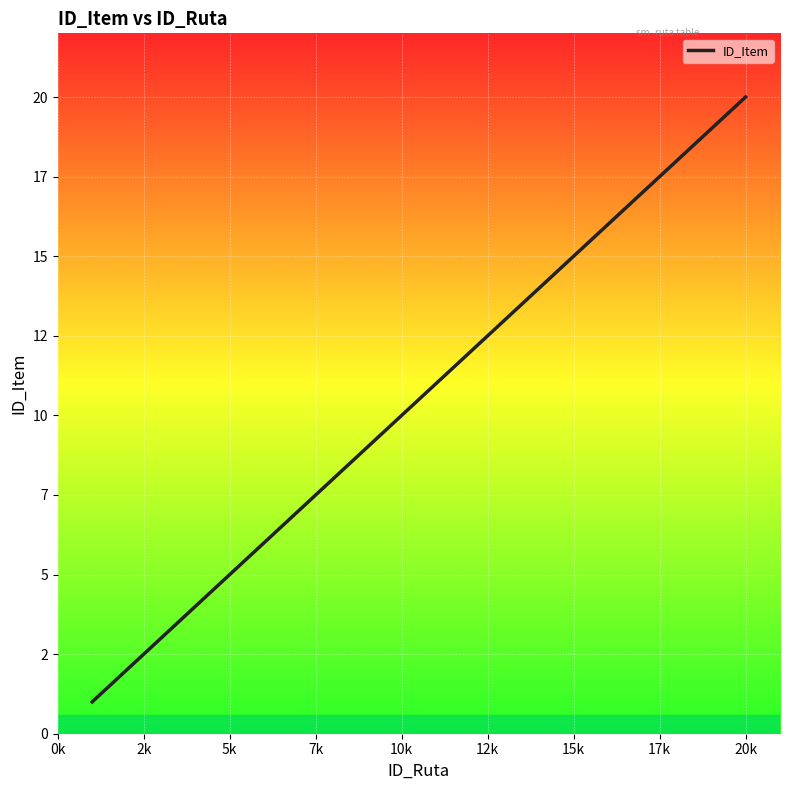

Does the chart have visible grid lines?

Yes